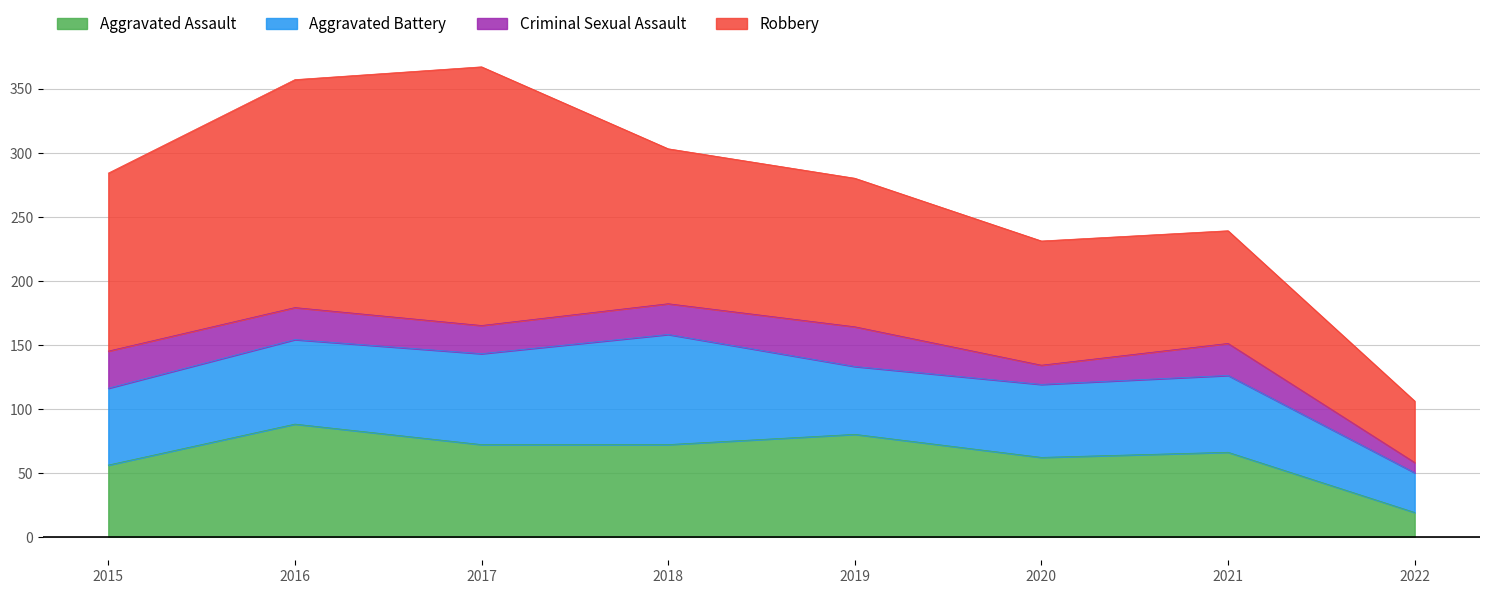

True or false: Aggravated Battery has more than 2 points higher than both neighbors.

False